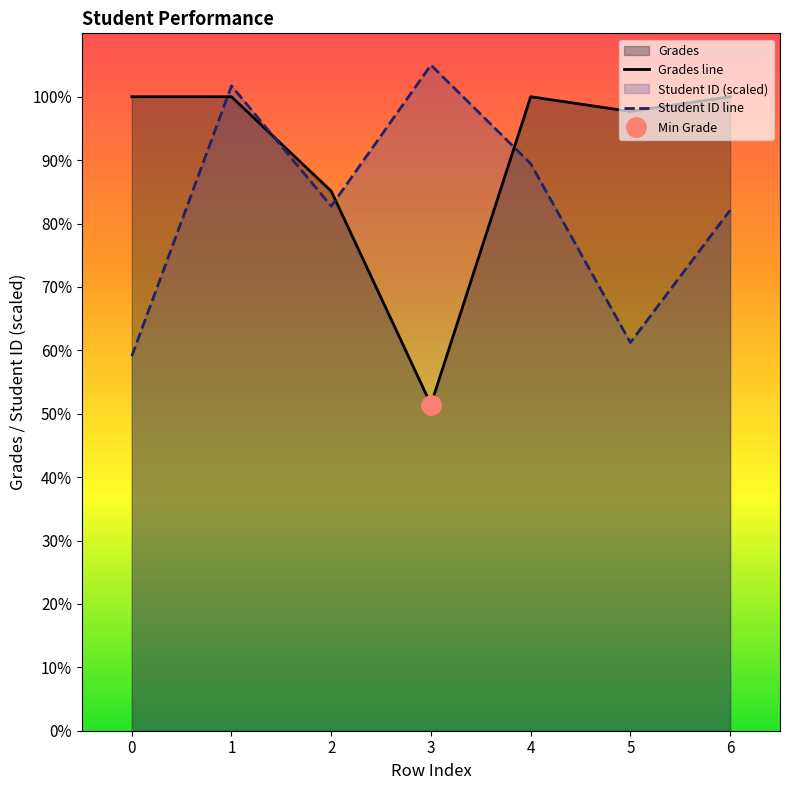

What is the difference between the second highest and second lowest values in the Grades line series?

14.9